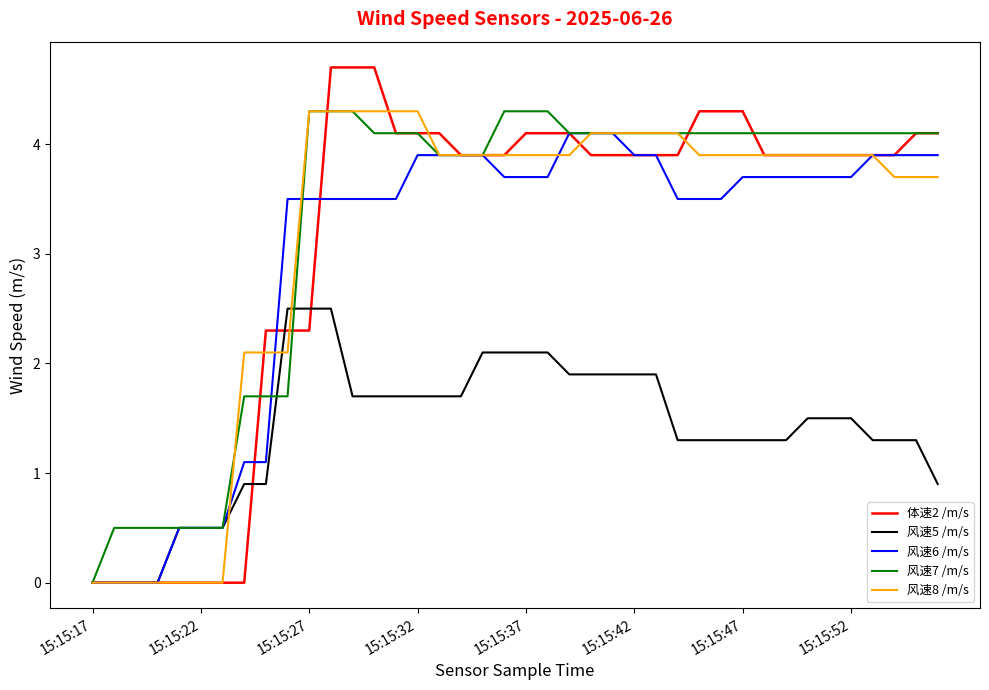

Which series has the largest range (max minus min)?

体速2 /m/s